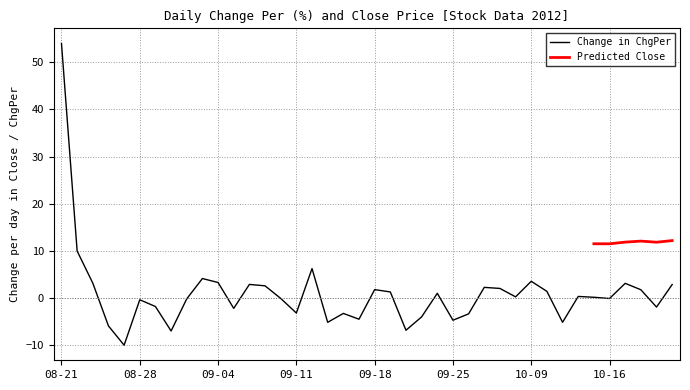

What is the label of the 8th point from the right?

2012-10-11